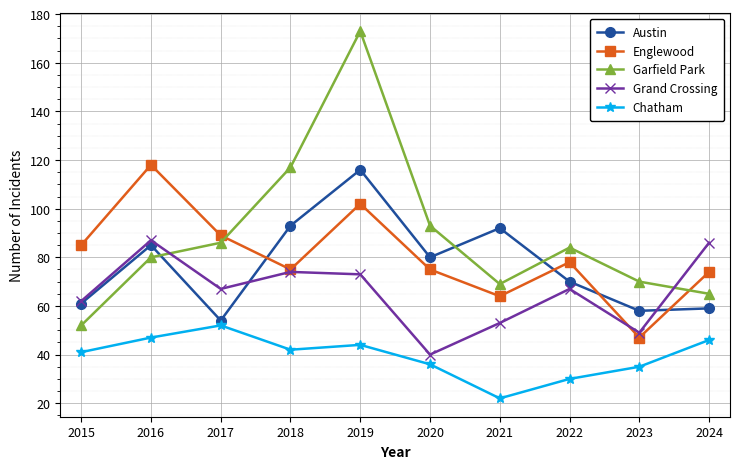

At how many categories does at least one series exceed 154?

1